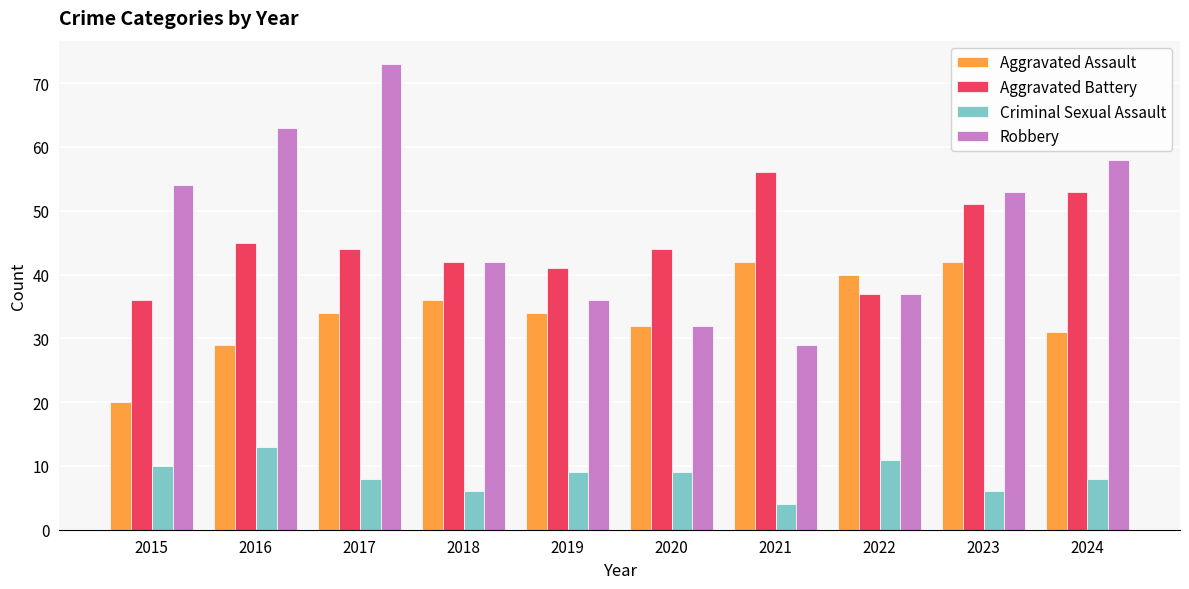

Which series has the largest range (max minus min)?

Robbery